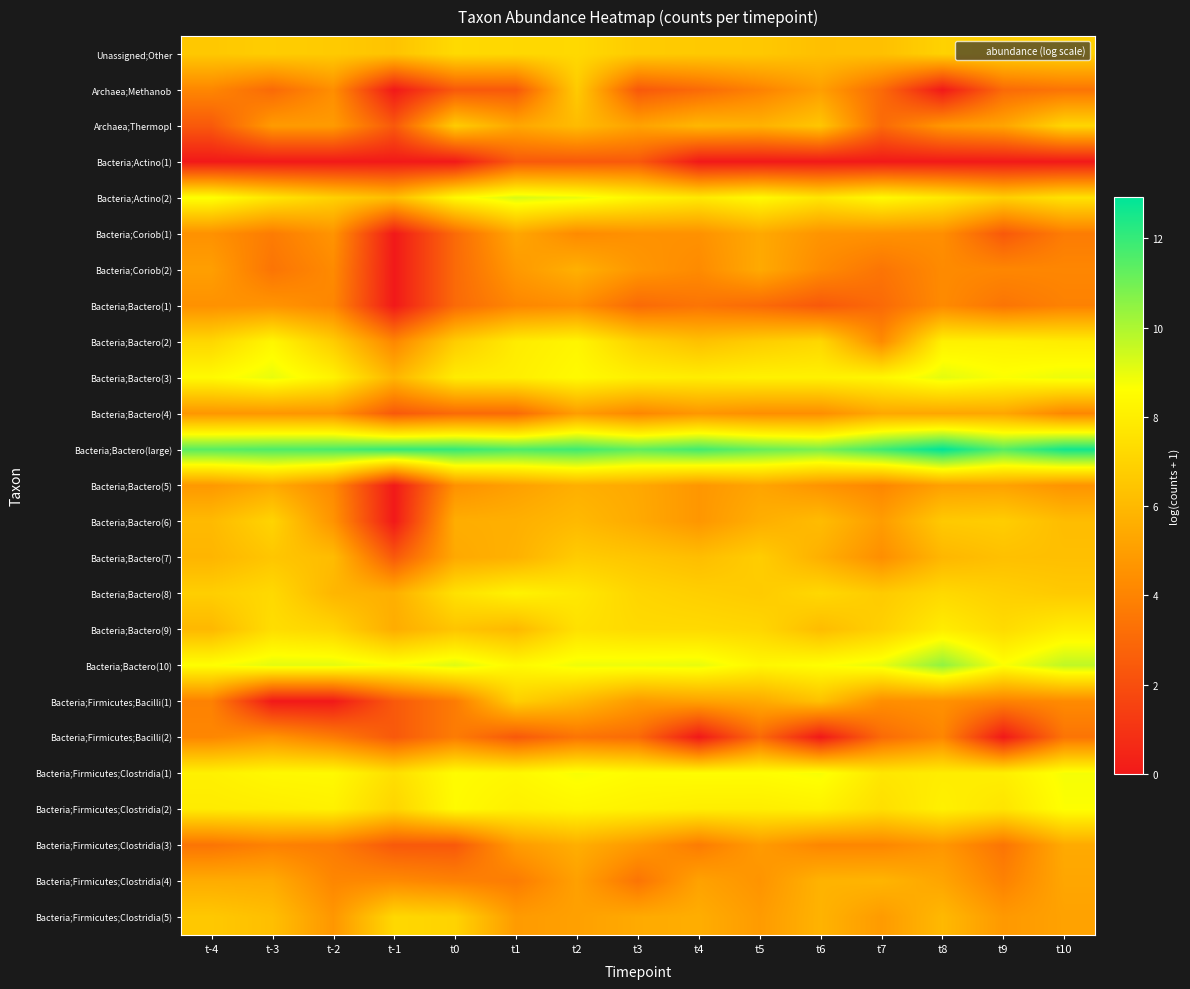

Count the number of data series in this chart.

25